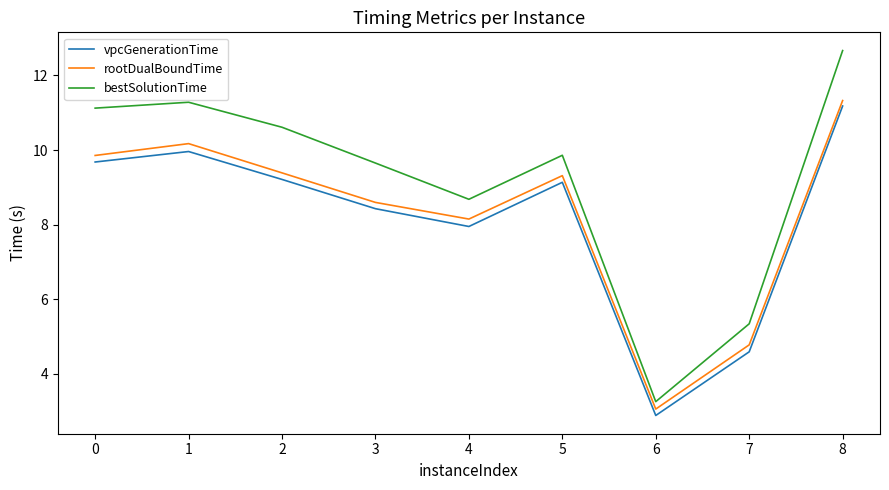

Which label corresponds to the largest value in the chart?

8